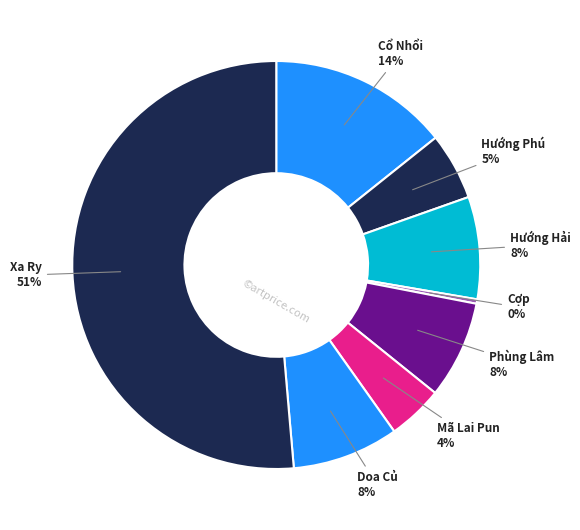

How many segments does this pie chart have?

8